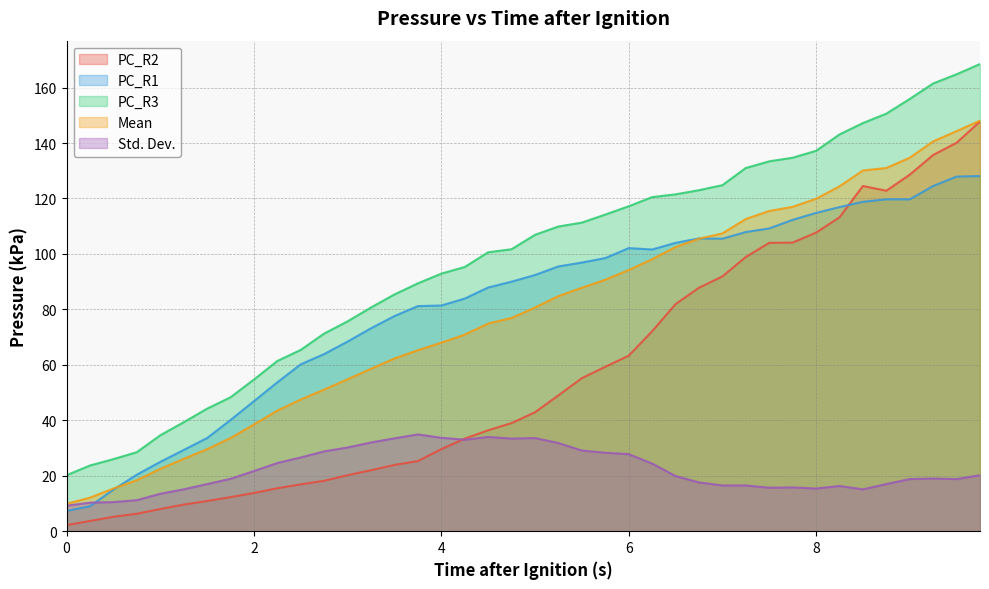

Reading right to left, extract all data points from this chart.

PC_R2: 9.75=147.8	9.5=140.1	9.25=135.7	9.0=128.6	8.75=122.8	8.5=124.5	8.25=113.2	8.0=107.7	7.75=104.1	7.5=104.0	7.25=98.9	7.0=91.9	6.75=87.8	6.5=81.9	6.25=72.1	6.0=63.3	5.75=59.3	5.5=55.2	5.25=49.0	5.0=42.9	4.75=39.0	4.5=36.4	4.25=33.4	4.0=29.6	3.75=25.3	3.5=23.9	3.25=22.0	3.0=20.2	2.75=18.2	2.5=16.9	2.25=15.5	2.0=13.8	1.75=12.3	1.5=10.9	1.25=9.6	1.0=8.0	0.75=6.3	0.5=5.2	0.25=3.7	0.0=2.2
PC_R1: 9.75=128.1	9.5=127.9	9.25=124.5	9.0=119.7	8.75=119.7	8.5=118.8	8.25=116.9	8.0=114.8	7.75=112.3	7.5=109.2	7.25=107.9	7.0=105.5	6.75=105.6	6.5=104.0	6.25=101.6	6.0=102.1	5.75=98.5	5.5=96.9	5.25=95.5	5.0=92.4	4.75=90.0	4.5=87.9	4.25=83.9	4.0=81.4	3.75=81.2	3.5=77.6	3.25=73.2	3.0=68.4	2.75=63.9	2.5=60.2	2.25=53.7	2.0=46.9	1.75=40.1	1.5=33.6	1.25=29.3	1.0=25.0	0.75=20.4	0.5=15.0	0.25=9.0	0.0=7.3
PC_R3: 9.75=168.5	9.5=164.8	9.25=161.5	9.0=155.9	8.75=150.6	8.5=147.2	8.25=143.1	8.0=137.2	7.75=134.7	7.5=133.4	7.25=131.0	7.0=124.8	6.75=123.0	6.5=121.5	6.25=120.5	6.0=117.2	5.75=114.2	5.5=111.3	5.25=109.9	5.0=106.9	4.75=101.7	4.5=100.6	4.25=95.3	4.0=92.9	3.75=89.4	3.5=85.4	3.25=80.7	3.0=75.7	2.75=71.3	2.5=65.4	2.25=61.4	2.0=54.7	1.75=48.3	1.5=44.2	1.25=39.3	1.0=34.6	0.75=28.5	0.5=26.0	0.25=23.7	0.0=20.2
Mean: 9.75=148.1	9.5=144.3	9.25=140.6	9.0=134.7	8.75=131.0	8.5=130.1	8.25=124.4	8.0=119.9	7.75=117.0	7.5=115.5	7.25=112.6	7.0=107.4	6.75=105.5	6.5=102.5	6.25=98.1	6.0=94.2	5.75=90.7	5.5=87.8	5.25=84.8	5.0=80.7	4.75=76.9	4.5=74.9	4.25=70.9	4.0=68.0	3.75=65.3	3.5=62.3	3.25=58.6	3.0=54.8	2.75=51.1	2.5=47.5	2.25=43.5	2.0=38.5	1.75=33.6	1.5=29.6	1.25=26.1	1.0=22.5	0.75=18.4	0.5=15.4	0.25=12.1	0.0=9.9
Std. Dev.: 9.75=20.2	9.5=18.8	9.25=19.0	9.0=18.8	8.75=17.0	8.5=15.1	8.25=16.3	8.0=15.4	7.75=15.8	7.5=15.7	7.25=16.5	7.0=16.5	6.75=17.6	6.5=19.9	6.25=24.4	6.0=27.8	5.75=28.3	5.5=29.1	5.25=31.8	5.0=33.6	4.75=33.4	4.5=34.0	4.25=33.0	4.0=33.7	3.75=34.9	3.5=33.5	3.25=32.0	3.0=30.2	2.75=28.8	2.5=26.6	2.25=24.6	2.0=21.7	1.75=18.9	1.5=17.0	1.25=15.1	1.0=13.5	0.75=11.2	0.5=10.5	0.25=10.3	0.0=9.2